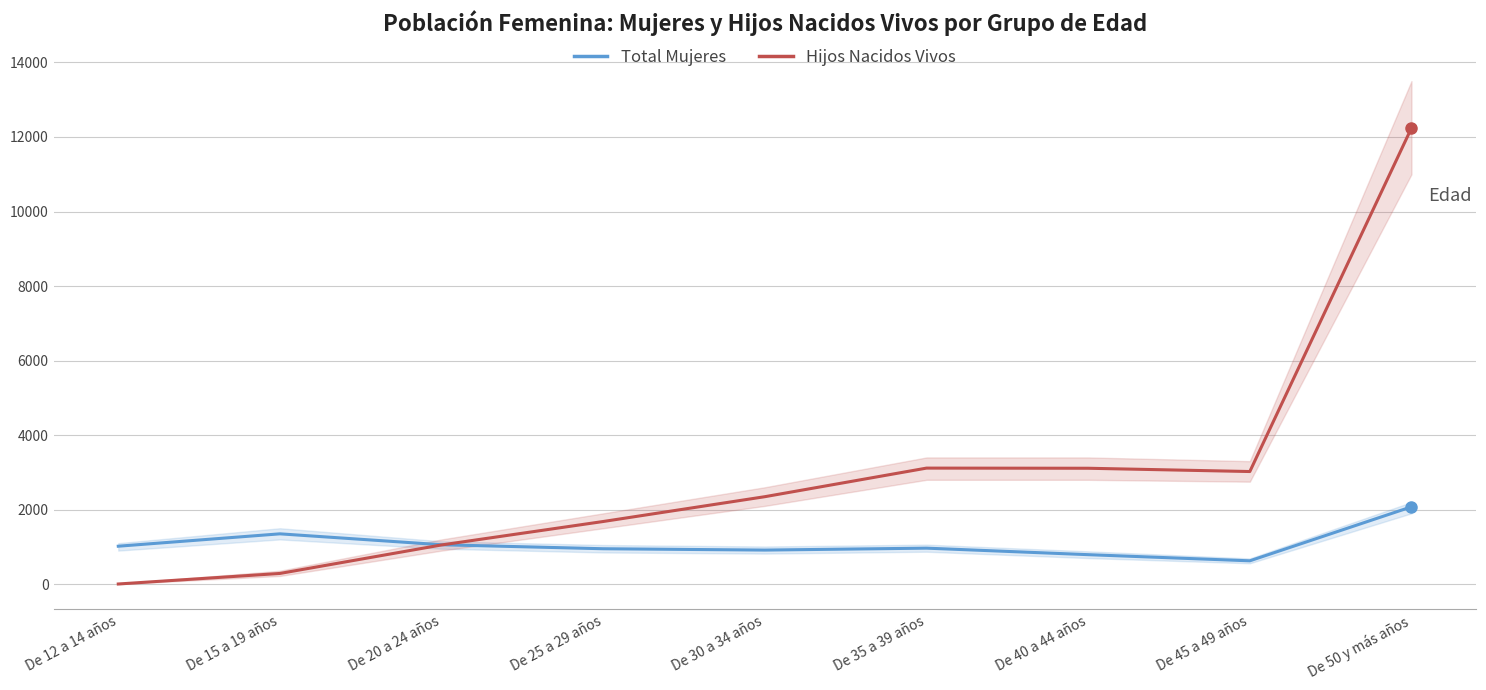

List the series in order of their peak value, lowest first.

Total Mujeres, Hijos Nacidos Vivos